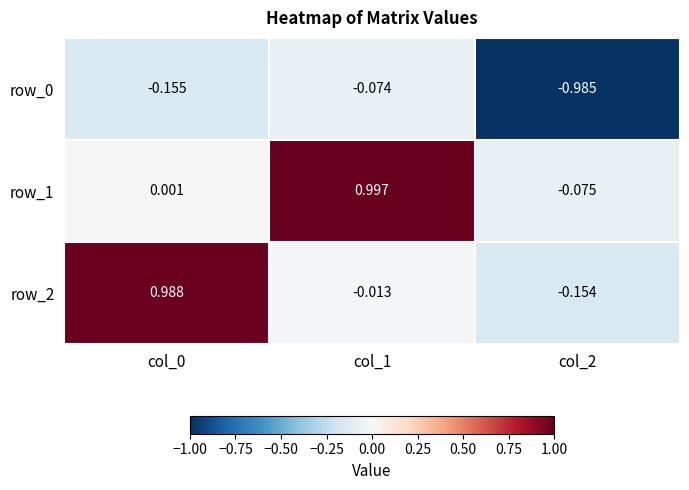

What is the difference between the maximum and minimum values in the row_2 series?

1.1